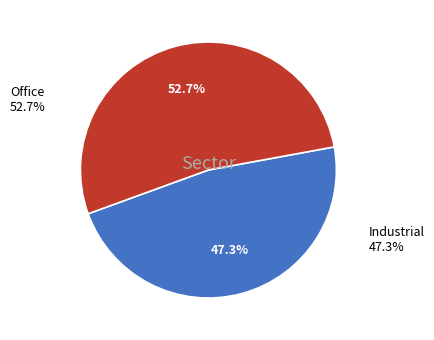

Approximately how many times larger is the value at 4 compared to 2?

1.0